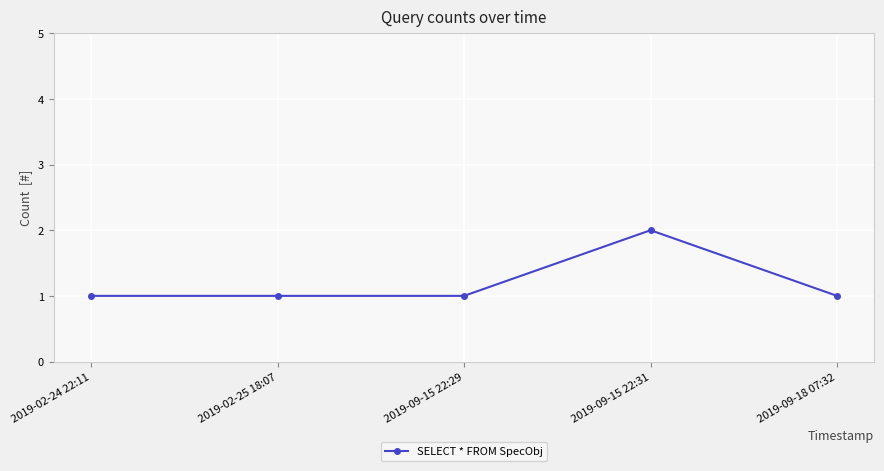

Reading left to right, what are all the values shown in this chart?

2019-02-24 22:11=1	2019-02-25 18:07=1	2019-09-15 22:29=1	2019-09-15 22:31=2	2019-09-18 07:32=1